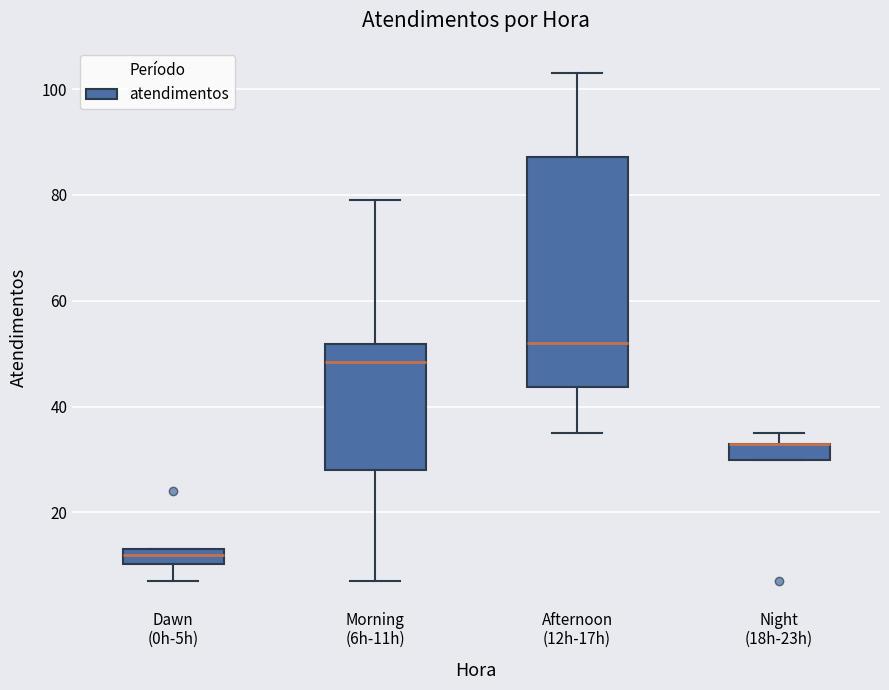

Which box is the tallest, from its lower edge to its upper edge?

Afternoon (12h-17h)